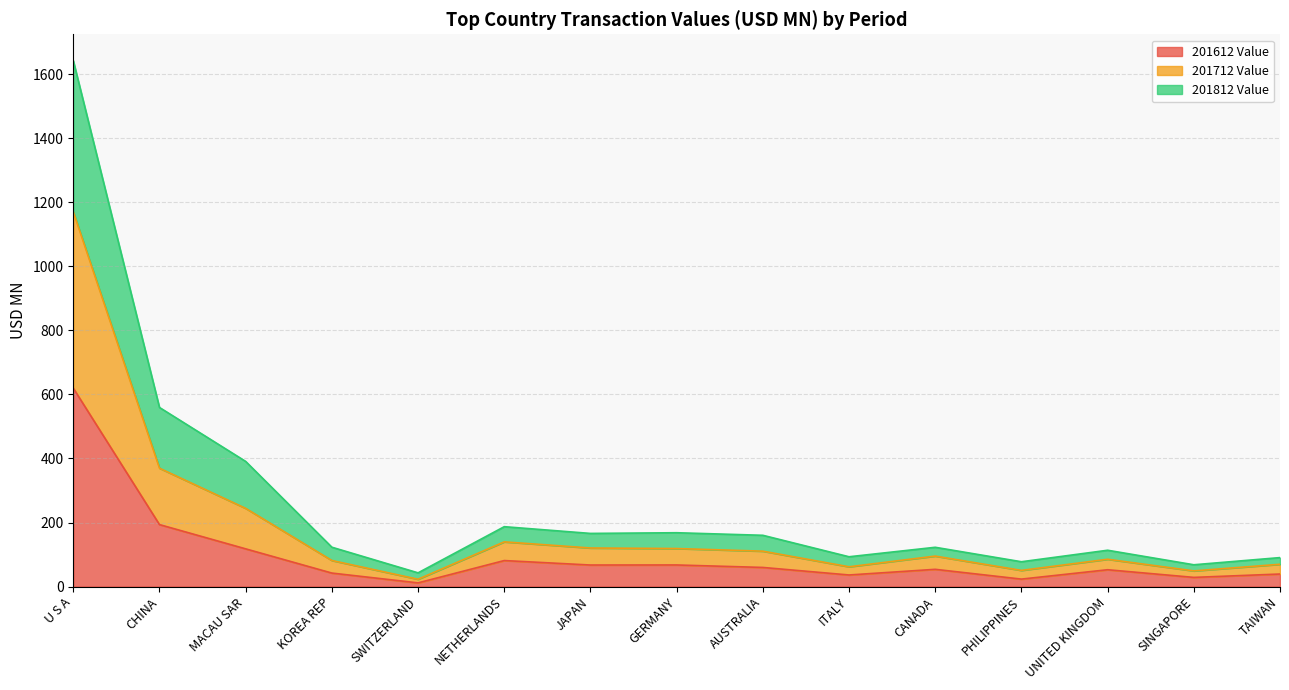

How many lines are shown in the chart?

3